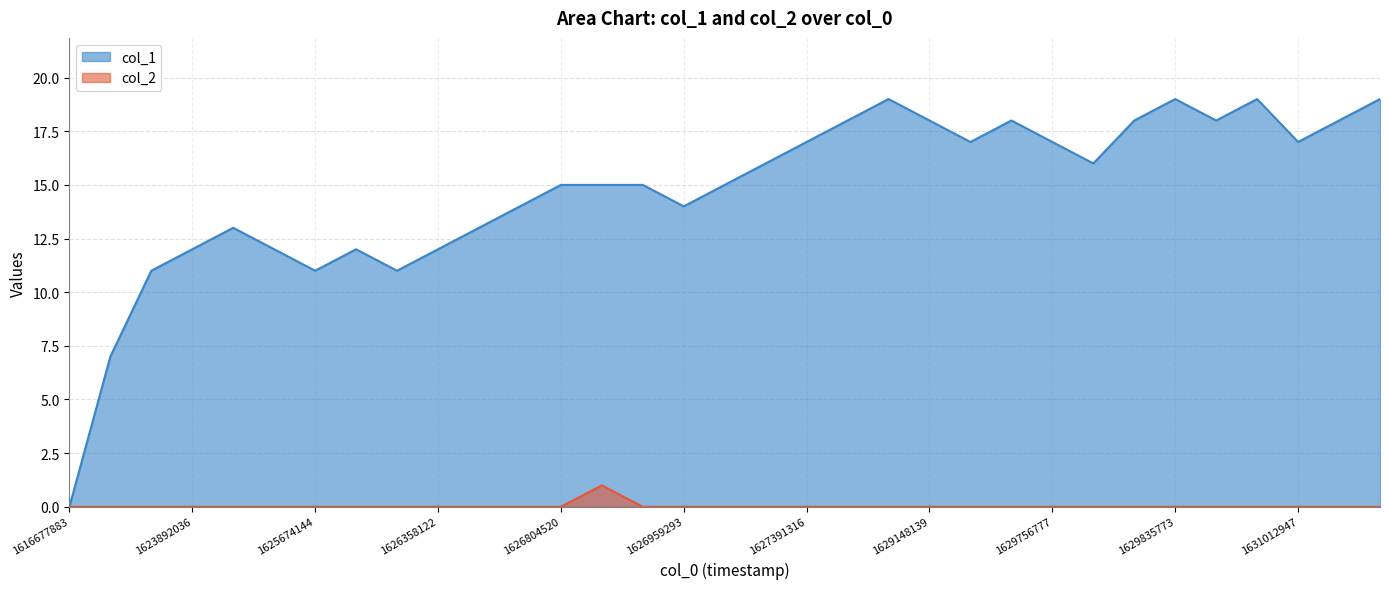

What is the difference between the maximum and minimum values in the col_1 series?

19